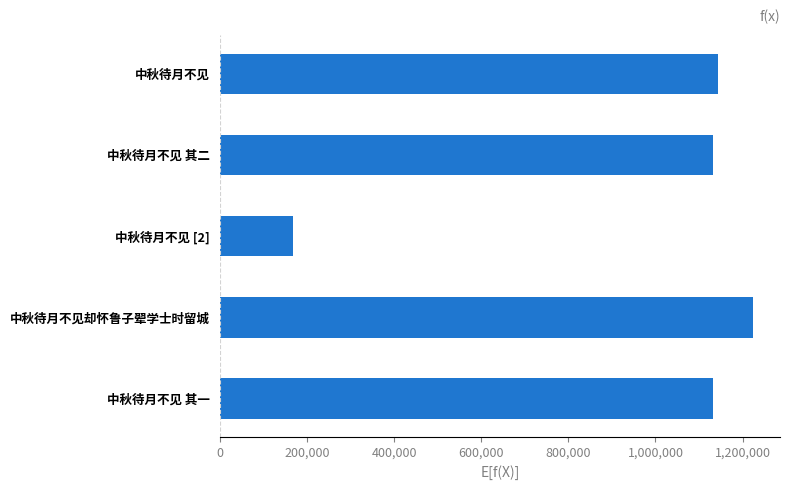

What is the label of the 5th bar from the bottom?

中秋待月不见